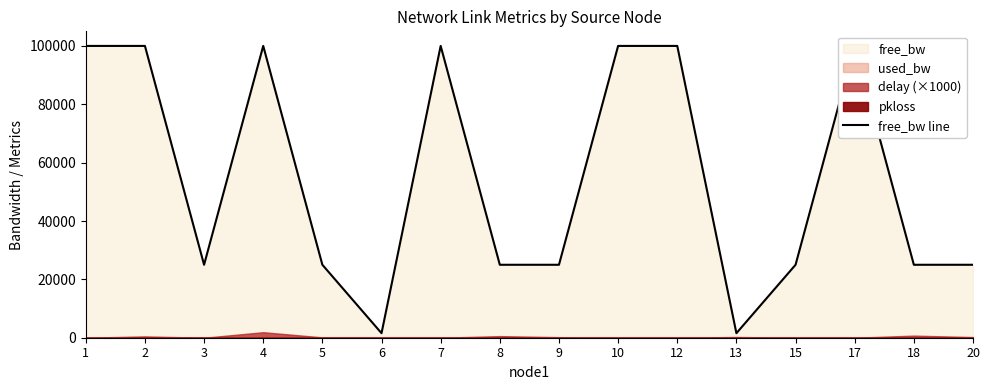

List the labels in order of value, largest first.

1, 2, 17, 4, 7, 10, 12, 15, 3, 5, 8, 9, 18, 20, 6, 13